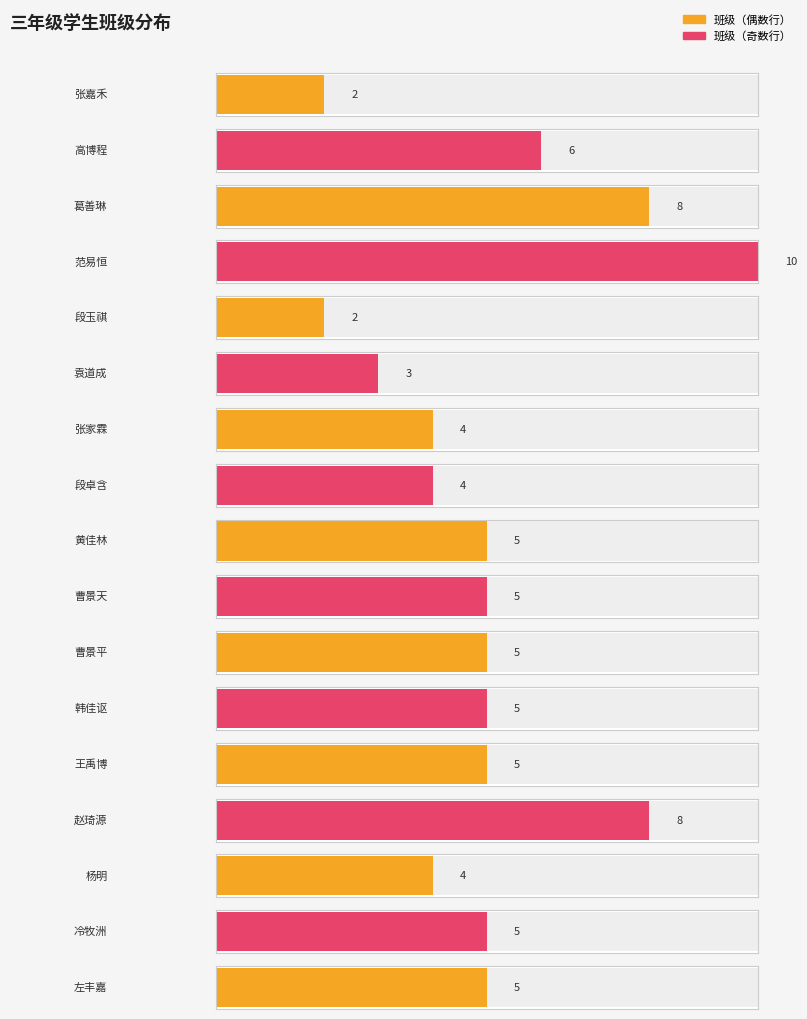

Approximately how many times larger is the value at 张嘉禾 compared to 曹景天?

0.4